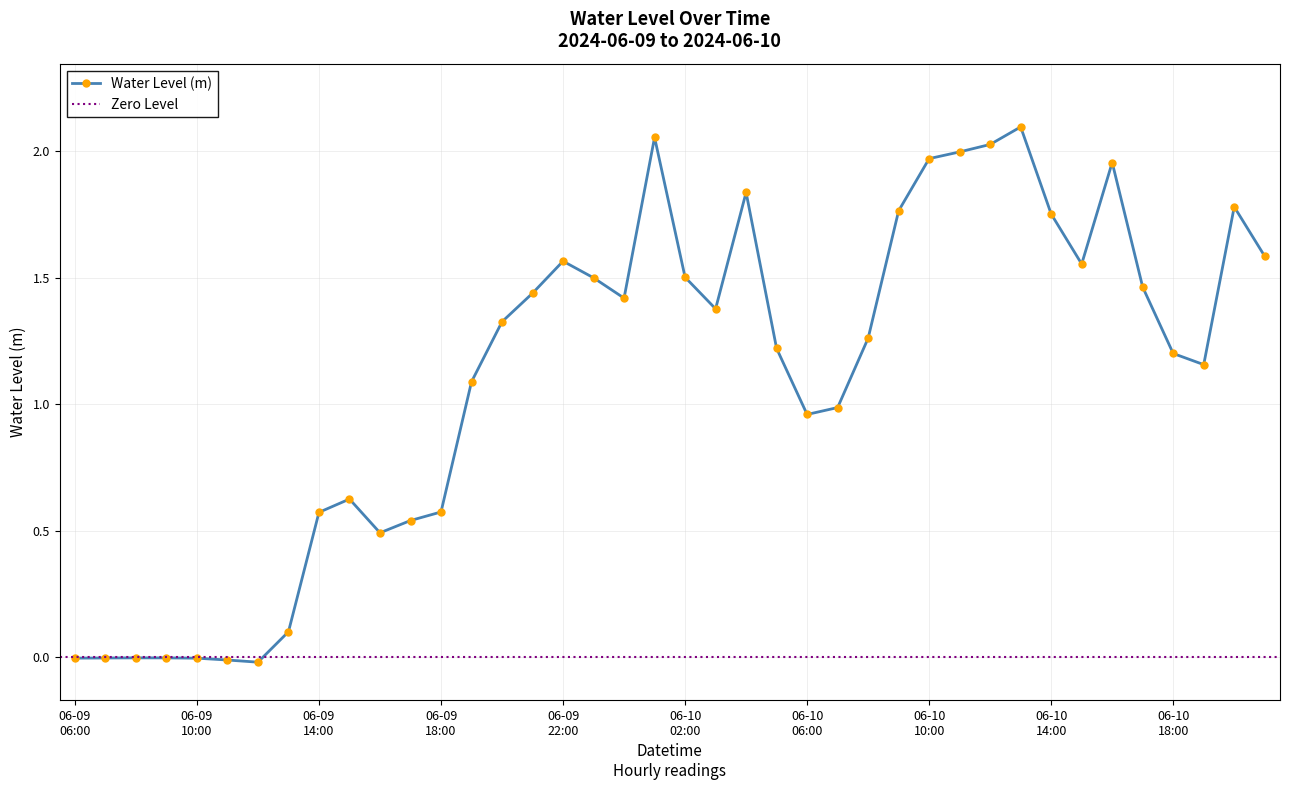

How many data points are above 1?

25